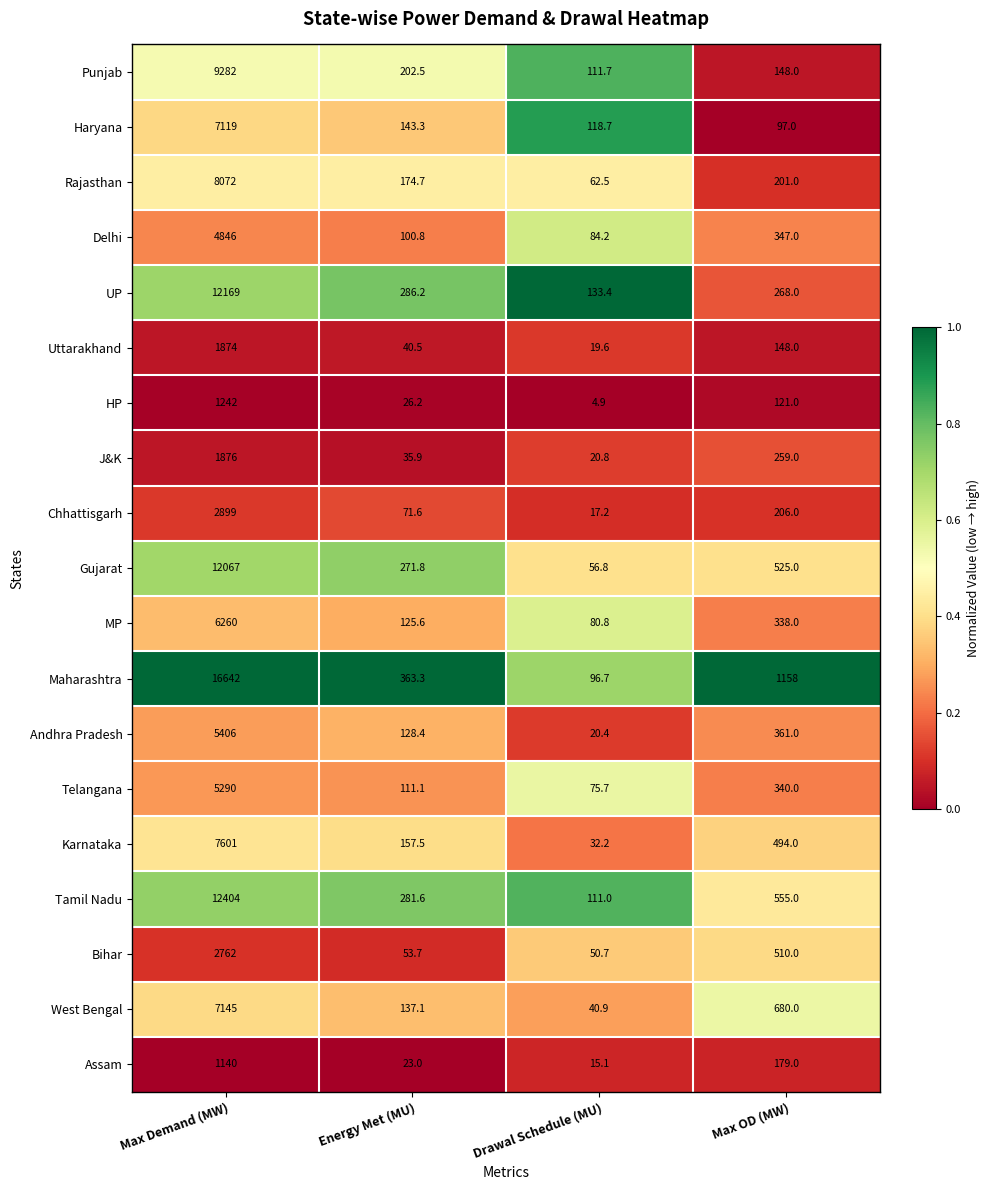

The Telangana series shows 129.0 at Drawal Schedule (MU). True or false?

False